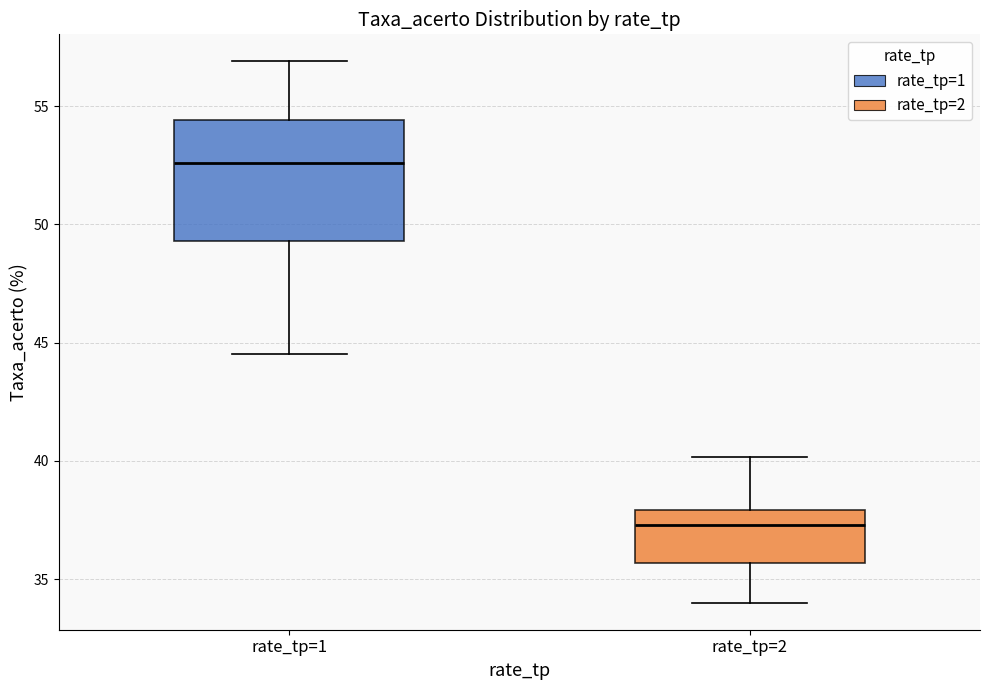

Where does the upper whisker of the box for rate_tp=2 end on the y-axis? The values are not printed on the chart, so give them approximately, as read against the axis.

40.0